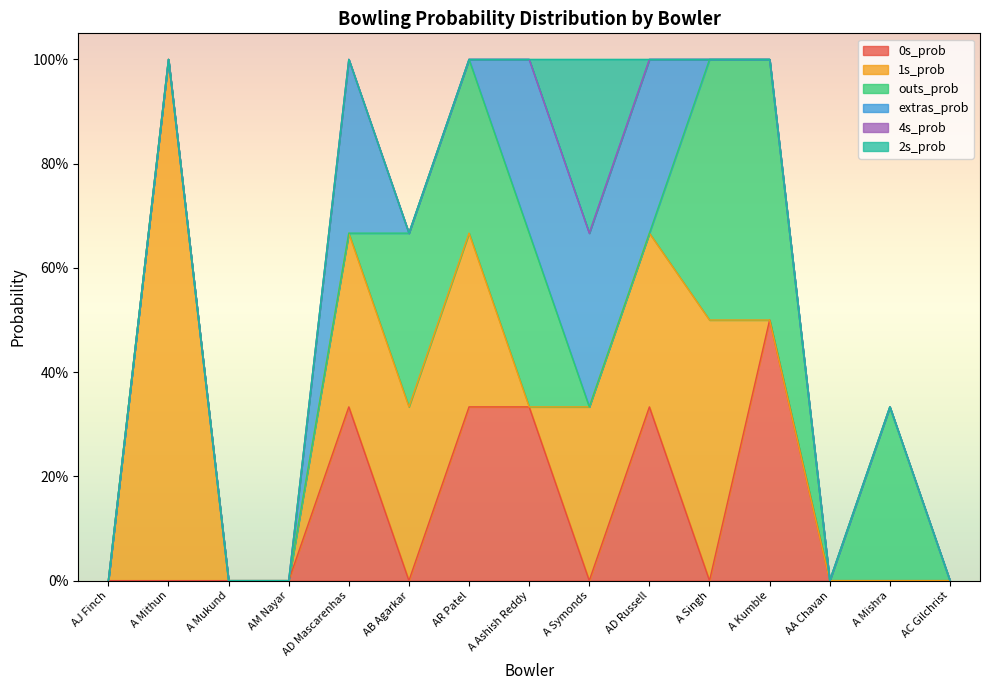

At which label is extras_prob closest to 0?

AJ Finch